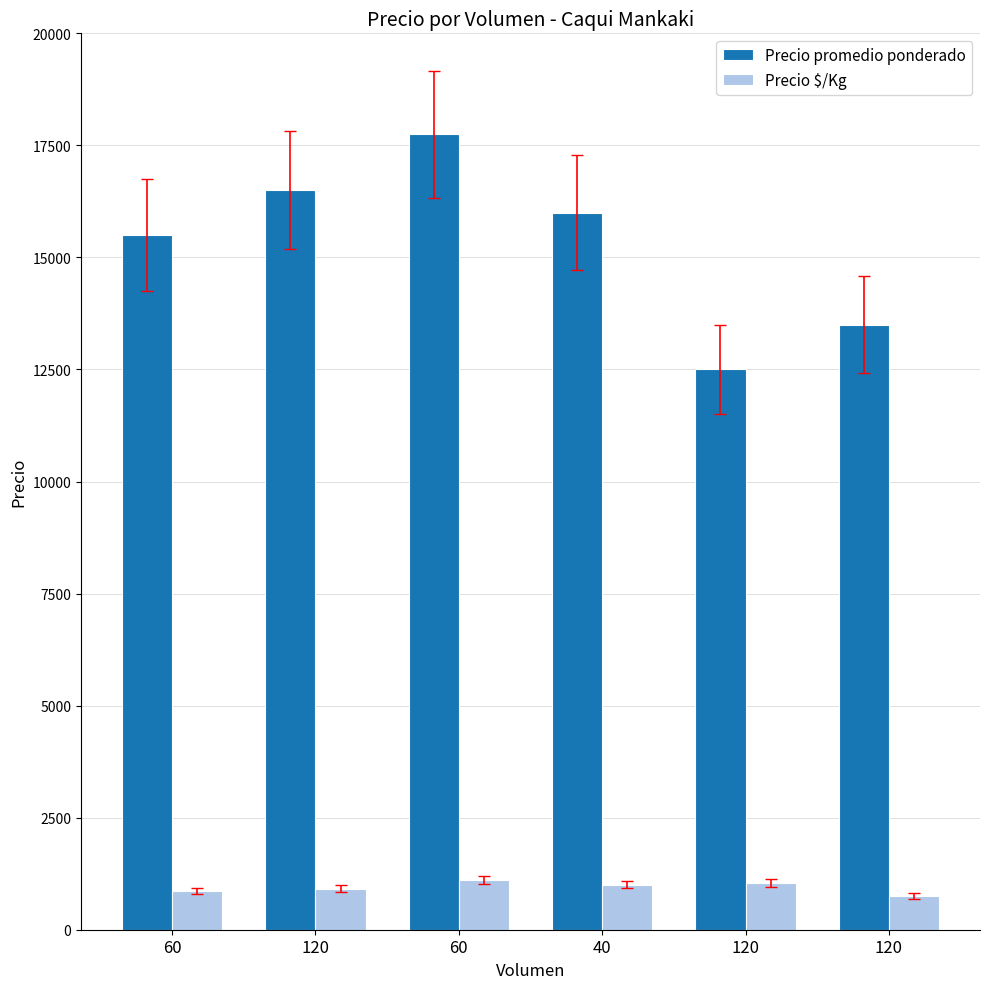

How many series are shown in this chart?

2